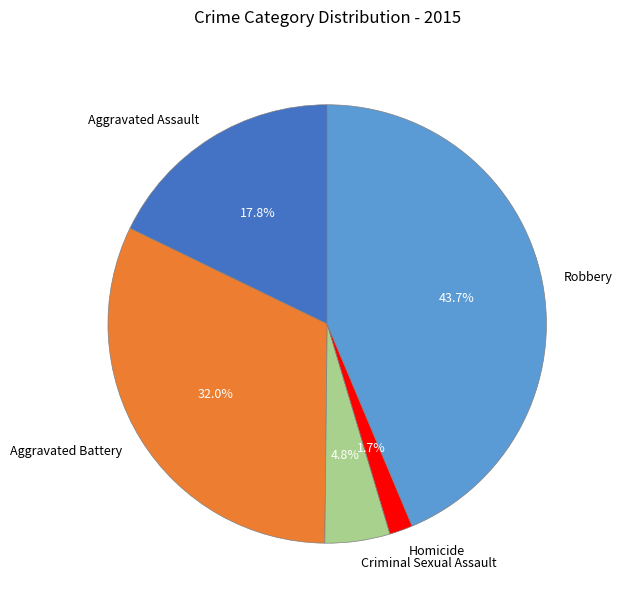

Rank the categories by value from highest to lowest.

Robbery, Aggravated Battery, Aggravated Assault, Criminal Sexual Assault, Homicide